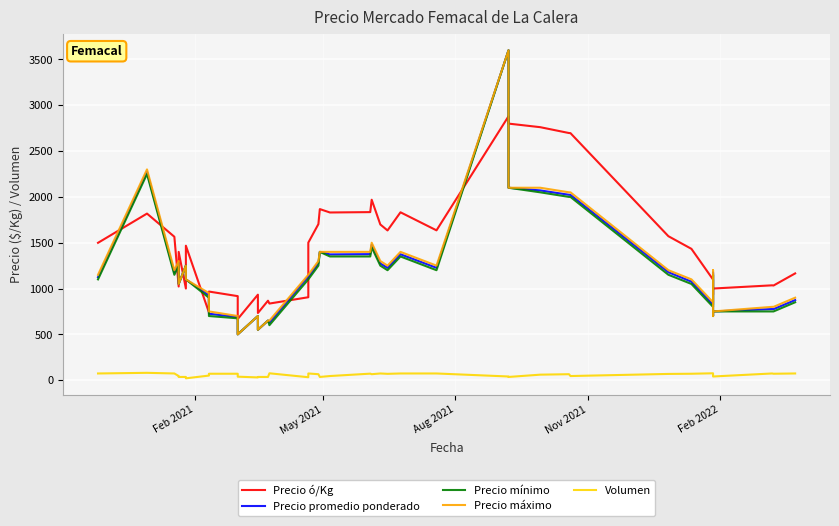

Reading left to right, extract all data points from this chart.

Precio ó/Kg: 1499.0	1818.0	1565.0	1022.0	1400.0	1000.0	1467.0	740.0	967.0	917.0	667.0	933.0	733.0	867.0	836.0	905.0	1501.0	1703.0	1867.0	1830.0	1834.0	1969.0	1699.0	1634.0	1832.0	1635.0	2880.0	2800.0	2761.0	2697.0	2696.0	1571.0	1433.0	1098.0	939.0	933.0	1000.0	1035.0	1033.0	1165.0
Precio promedio ponderado: 1124.0	2271.9	1174.0	1277.8	1050.0	1250.0	1100.0	925.0	725.0	687.5	500.0	700.0	550.0	650.0	626.7	1131.2	1126.0	1276.9	1400.0	1372.2	1375.4	1476.9	1274.0	1225.4	1374.0	1226.0	3600.0	2100.0	2070.8	2023.1	2022.2	1178.0	1075.0	823.4	1174.0	700.0	750.0	776.1	775.0	874.0
Precio mínimo: 1100.0	2250.0	1150.0	1250.0	1050.0	1250.0	1100.0	900.0	700.0	675.0	500.0	700.0	550.0	650.0	600.0	1100.0	1100.0	1250.0	1400.0	1350.0	1350.0	1450.0	1250.0	1200.0	1350.0	1200.0	3600.0	2100.0	2050.0	2000.0	2000.0	1150.0	1050.0	800.0	1150.0	700.0	750.0	750.0	750.0	850.0
Precio máximo: 1150.0	2300.0	1200.0	1300.0	1050.0	1250.0	1100.0	950.0	750.0	700.0	500.0	700.0	550.0	650.0	650.0	1150.0	1150.0	1300.0	1400.0	1400.0	1400.0	1500.0	1300.0	1250.0	1400.0	1250.0	3600.0	2100.0	2100.0	2050.0	2050.0	1200.0	1100.0	850.0	1200.0	700.0	750.0	800.0	800.0	900.0
Volumen: 73.0	80.0	73.0	45.0	35.0	35.0	20.0	50.0	70.0	70.0	38.0	30.0	35.0	35.0	75.0	32.0	73.0	65.0	35.0	45.0	71.0	65.0	73.0	69.0	73.0	73.0	40.0	35.0	60.0	65.0	45.0	68.0	70.0	75.0	73.0	40.0	40.0	73.0	70.0	73.0